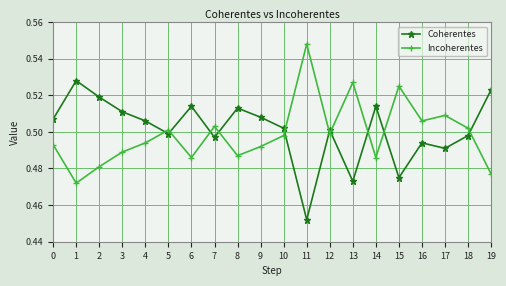

What is the sum of the Coherentes values at 8 and 0?

1.0